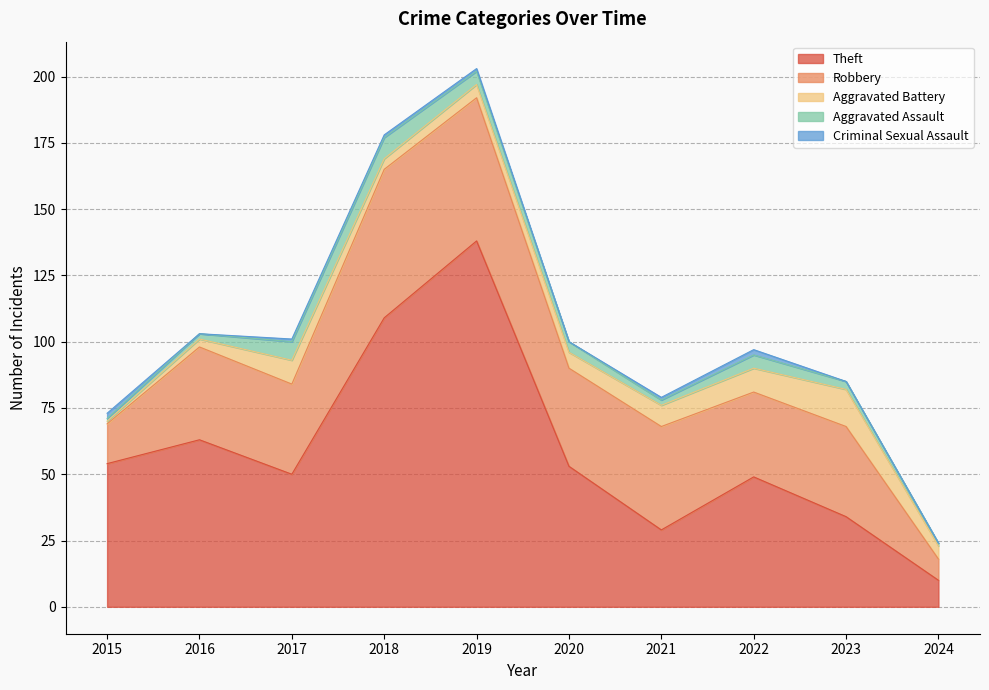

Which series ends up on top after the final intersection of Theft and Robbery?

Theft